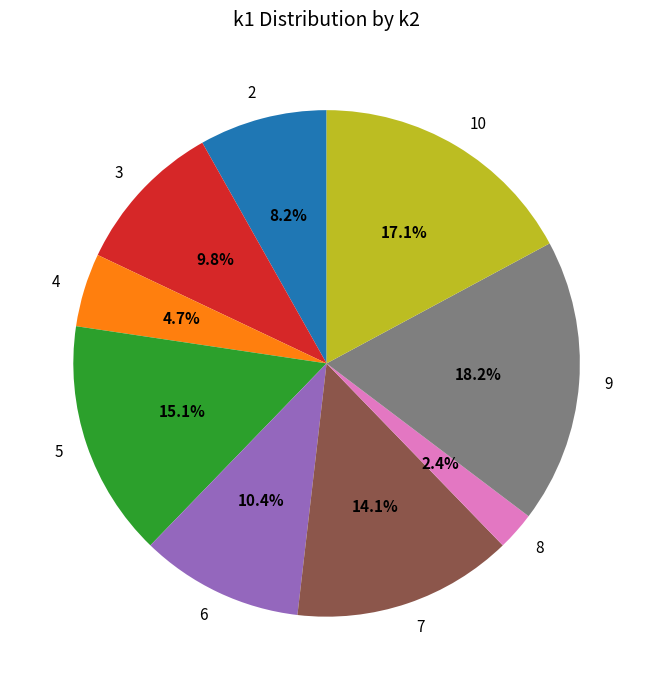

Does 3 account for over 50% of the chart?

No